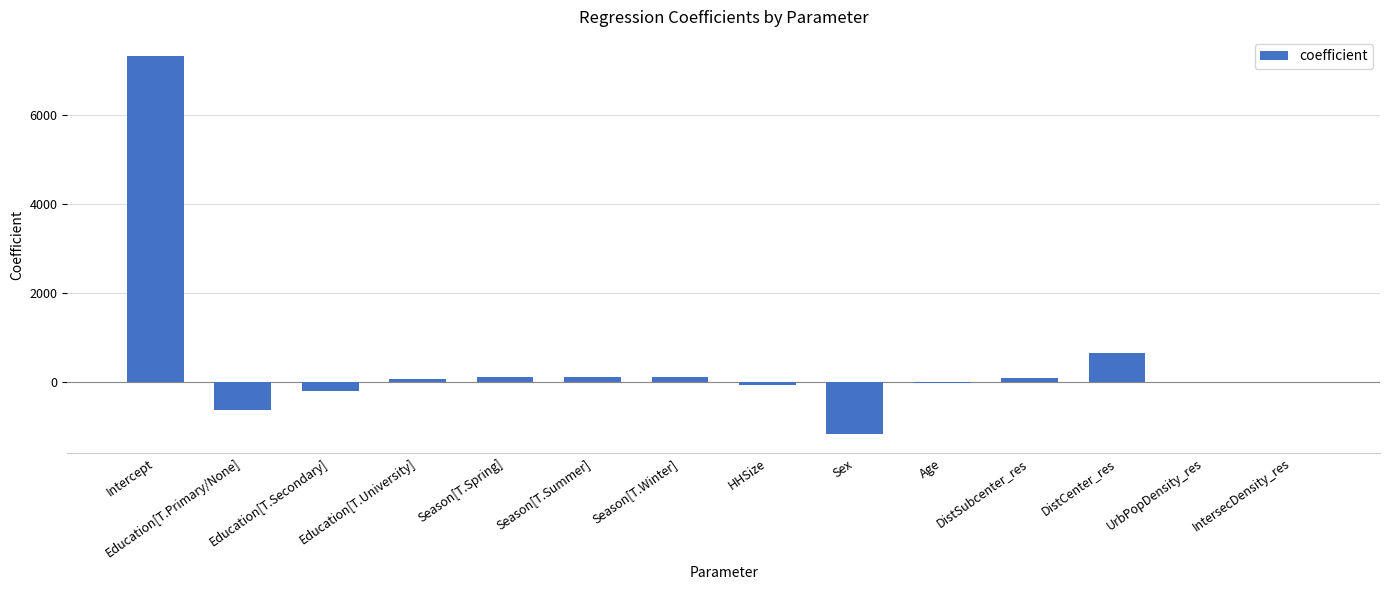

What is the sum of all values?

6271.8